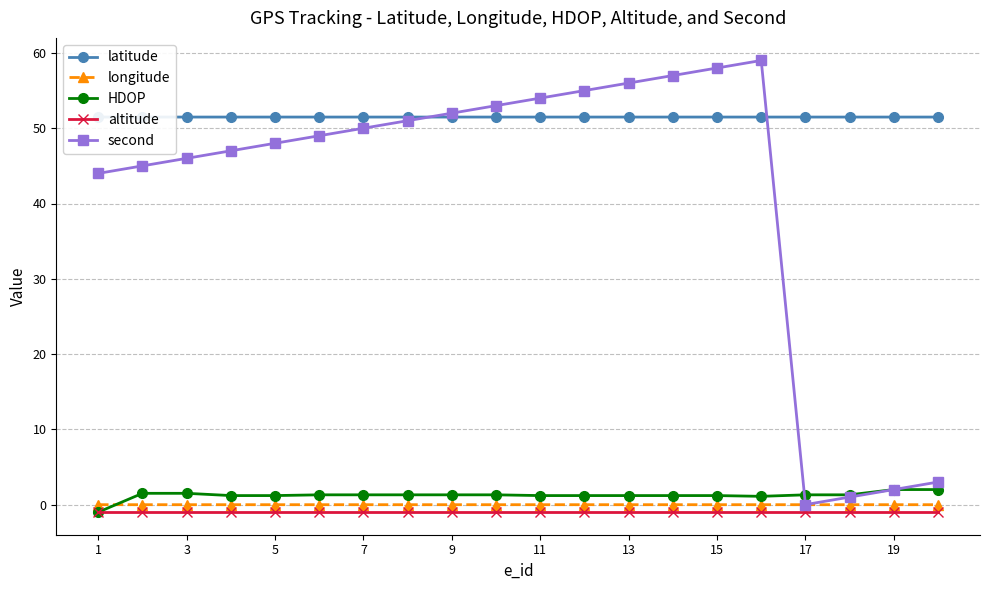

After their last crossing, which series has the higher values: longitude or HDOP?

HDOP